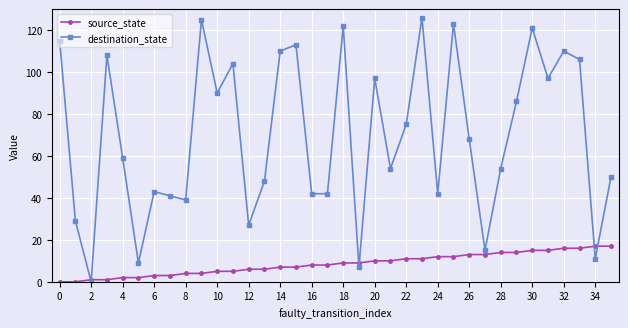

What are all the series names shown in the legend?

source_state, destination_state